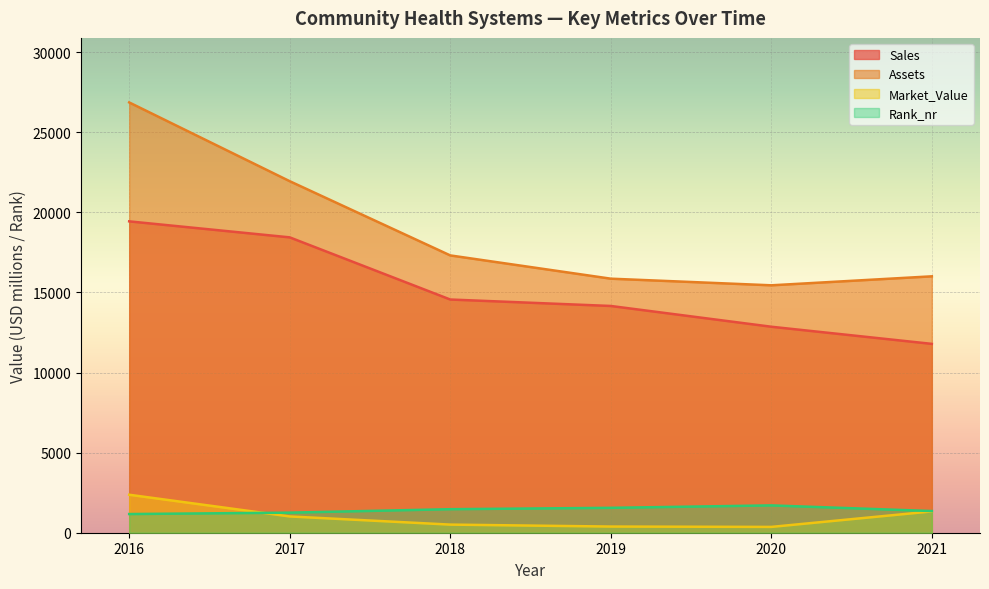

Rank the series at 2019 from highest to lowest value.

Assets, Sales, Rank_nr, Market_Value